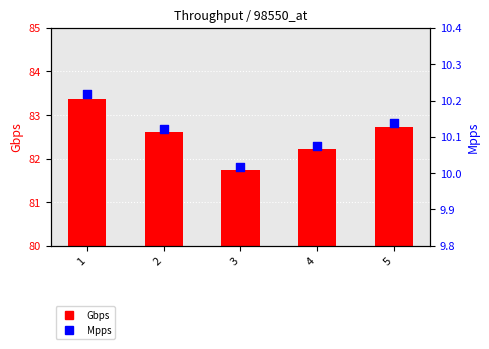

At how many categories does at least one series exceed 1?

5